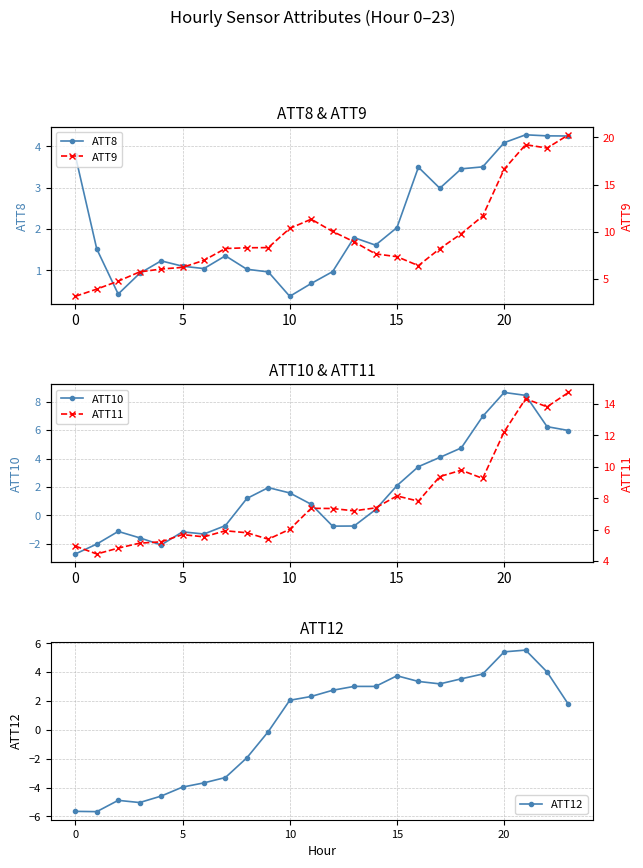

True or false: ATT8 has more than 1 interior local peaks.

True